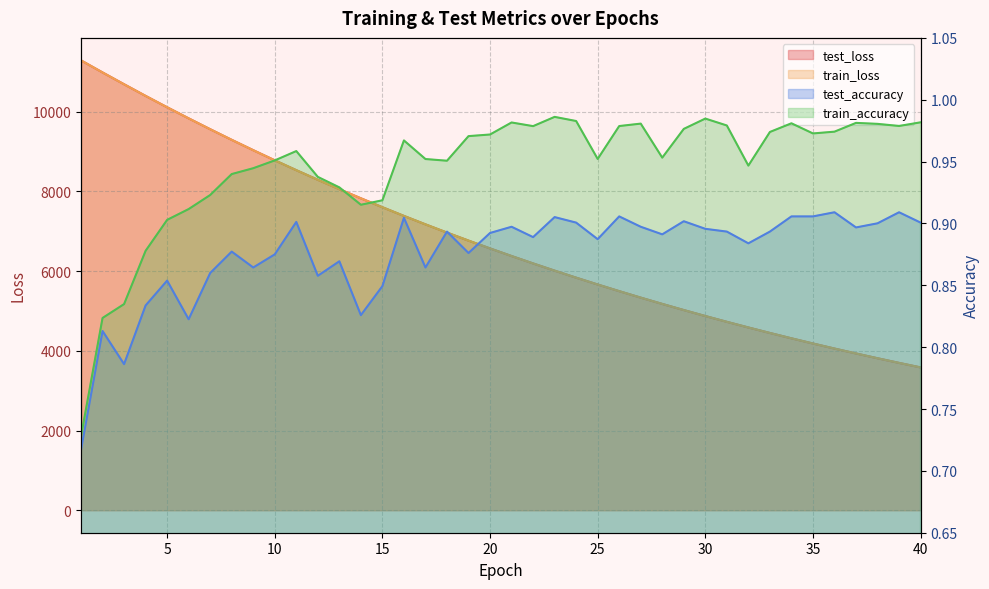

Rank the series by their maximum value, from lowest to highest.

test_accuracy, train_accuracy, train_loss, test_loss